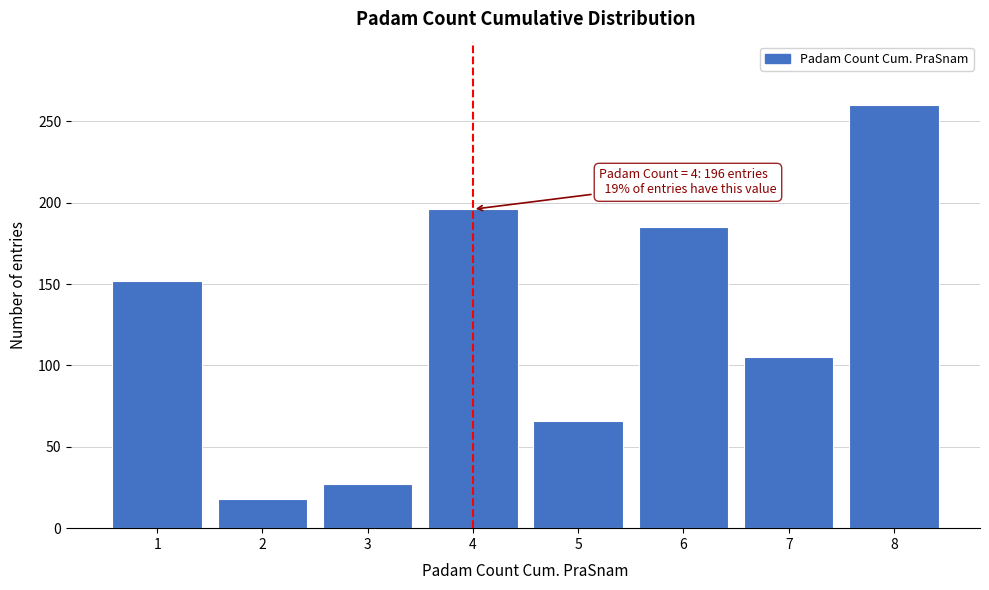

Reading left to right, what are all the values shown in this chart?

1=152	2=18	3=27	4=196	5=66	6=185	7=105	8=260